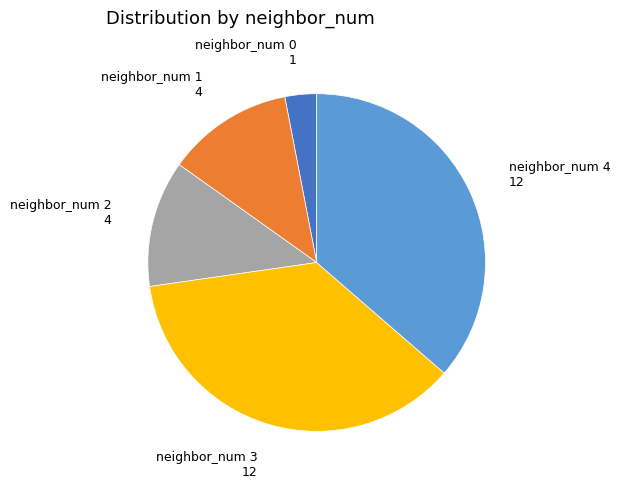

Count the number of slices in the pie.

5